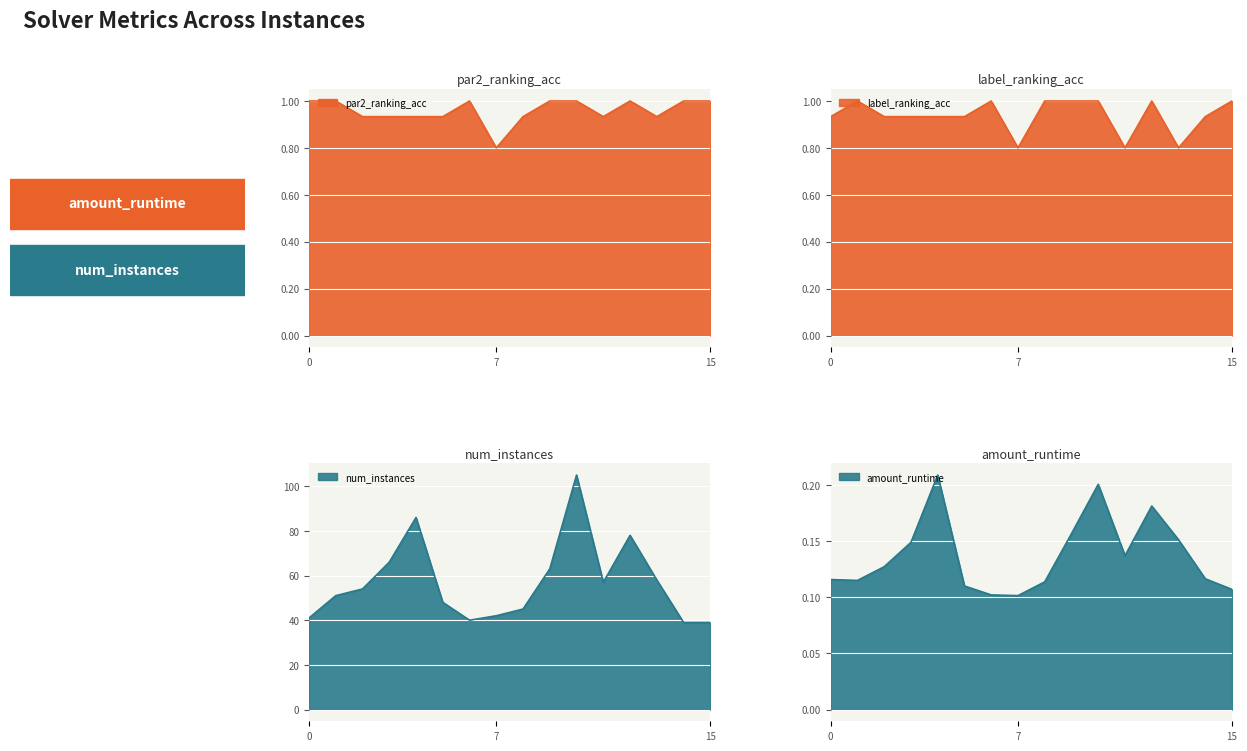

Count the number of data series in this chart.

4